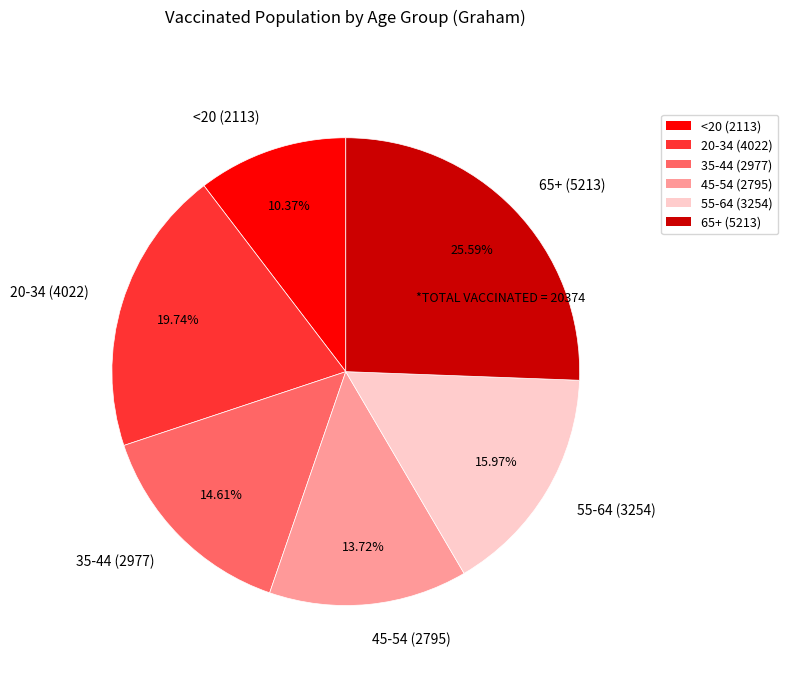

How many segments does this pie chart have?

6